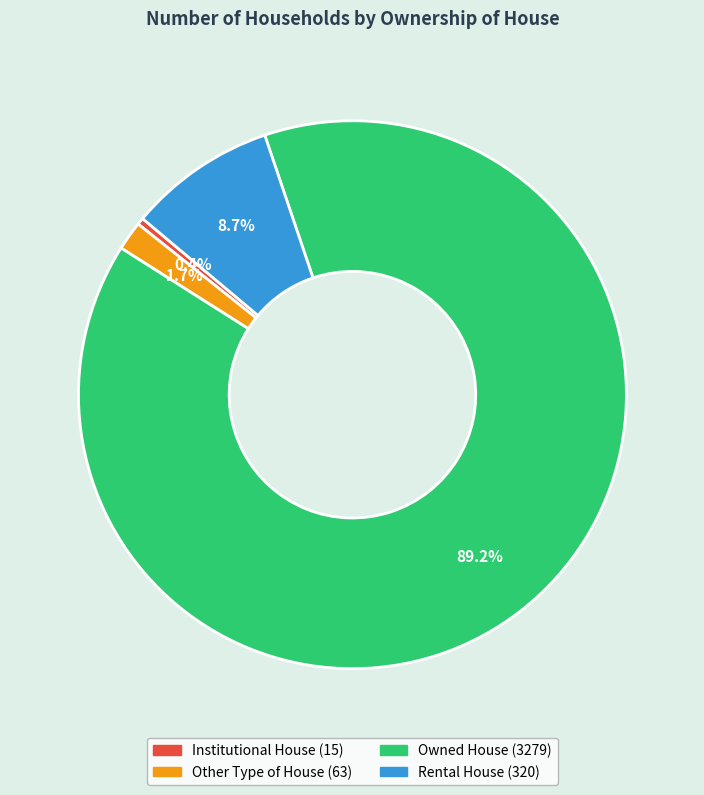

How many segments does this pie chart have?

4